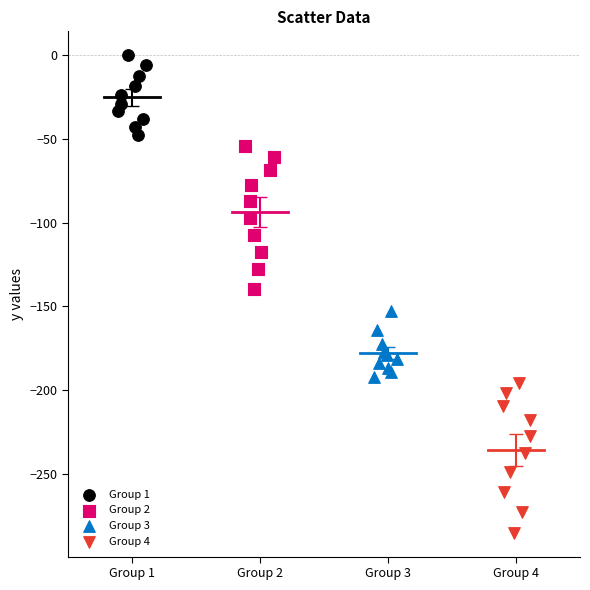

Which series has the largest Y range (max minus min)?

Group 4